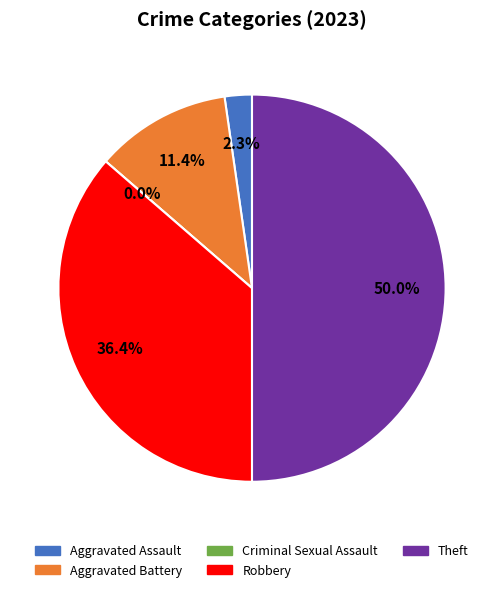

Is there any slice that represents more than half of the pie?

No